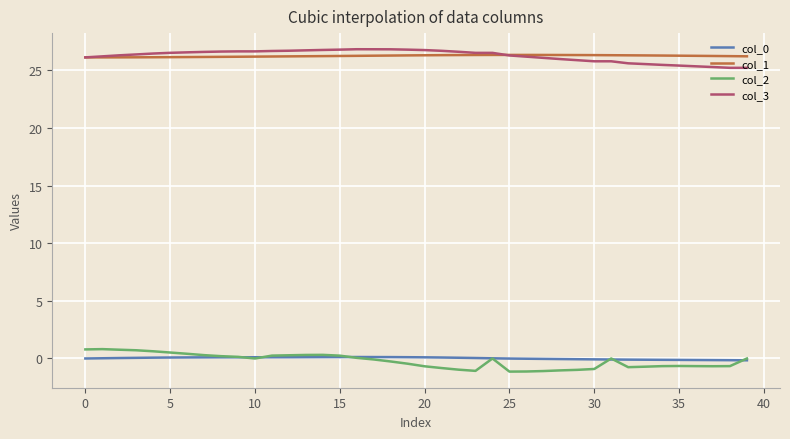

How many lines are shown in the chart?

4